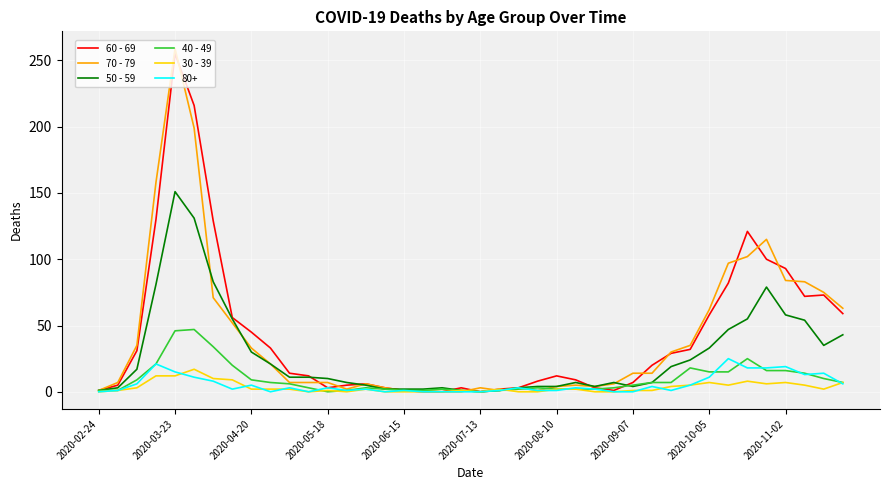

Which series has the largest range (max minus min)?

70 - 79